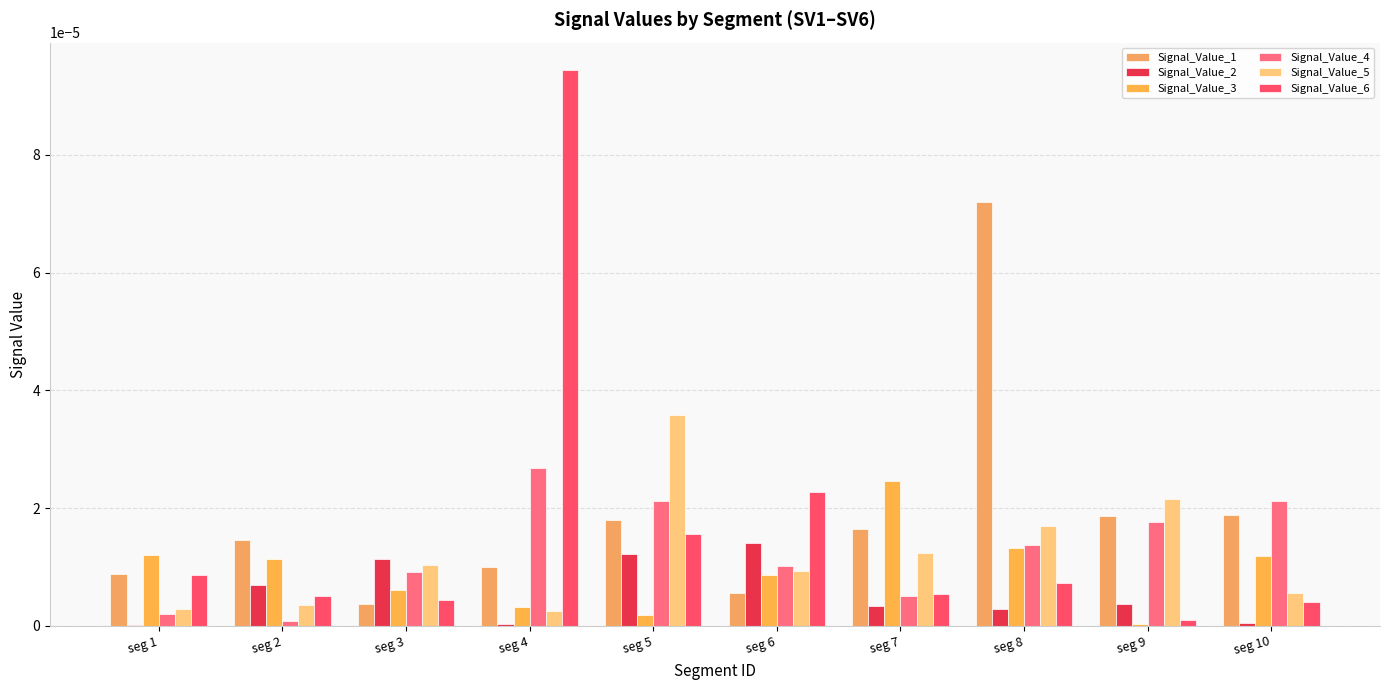

How many groups of bars are there?

10